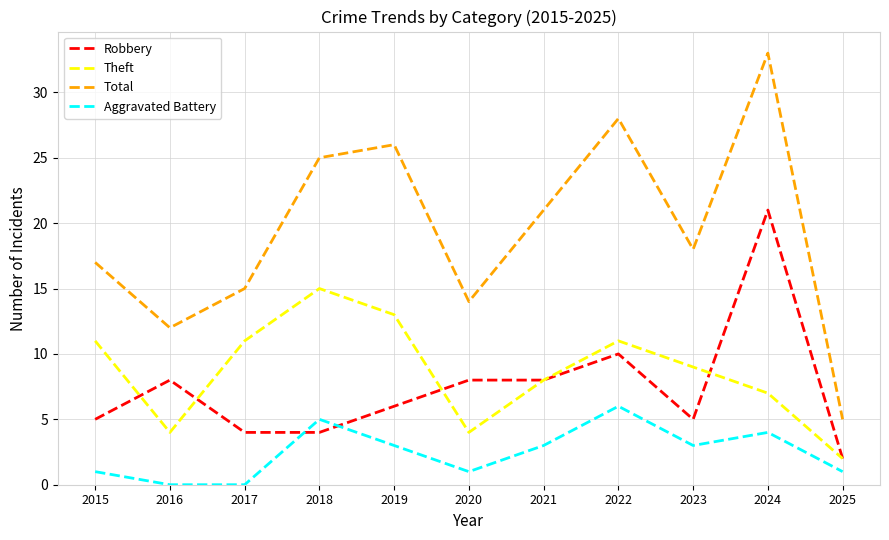

What is the difference between the Total values at 2016 and 2025?

7